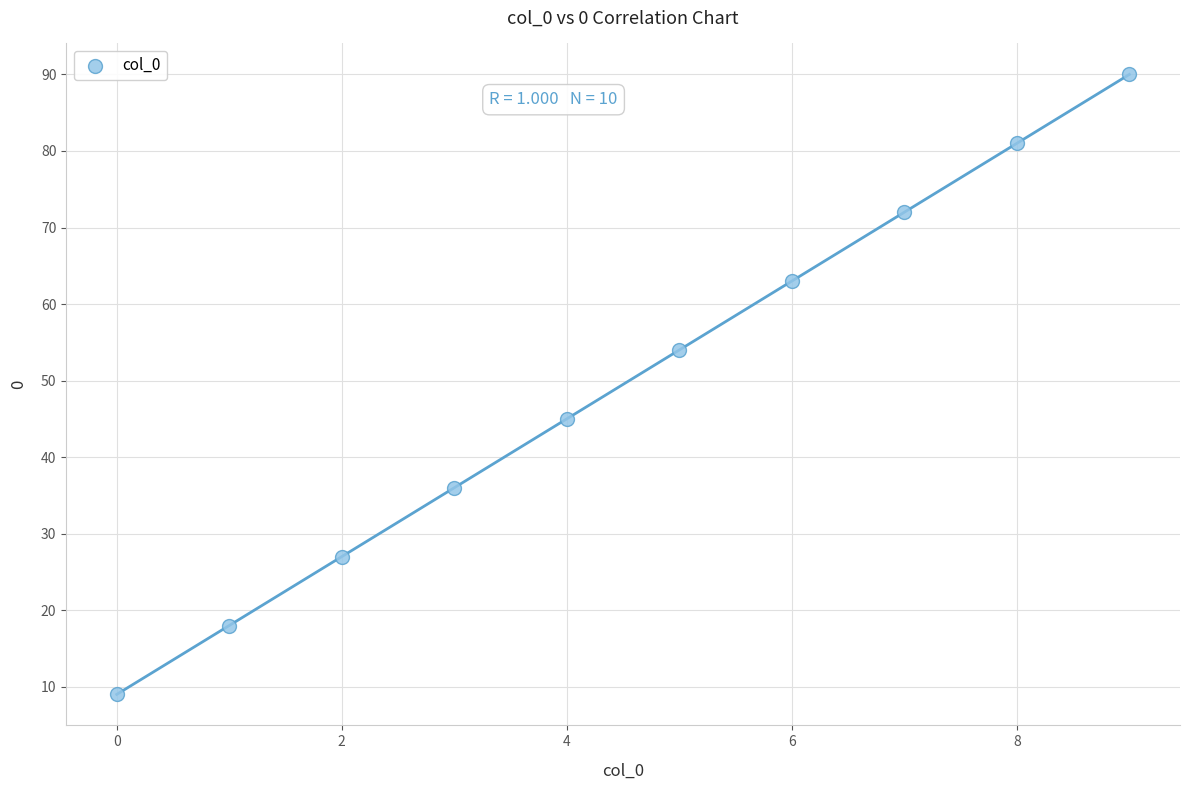

What Y value in the scatter plot is closest to 49?

45